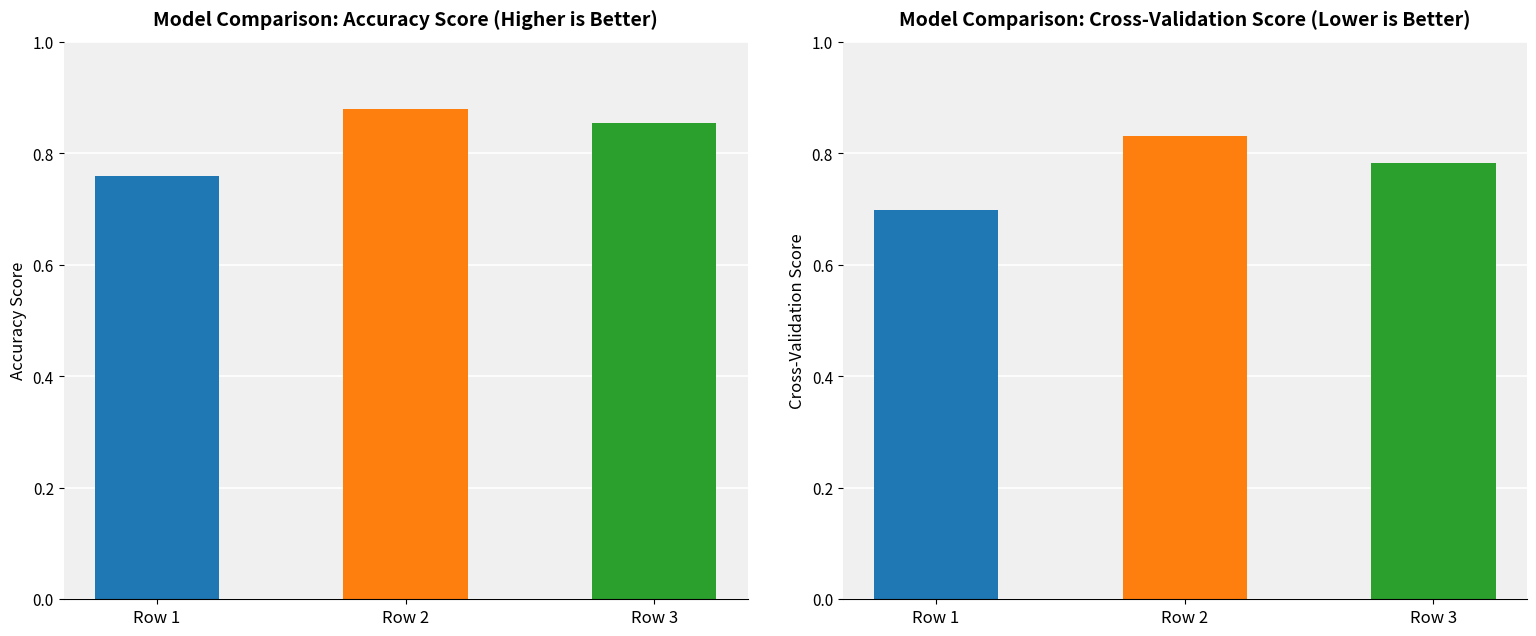

At which label is accuracy closest to 0?

1